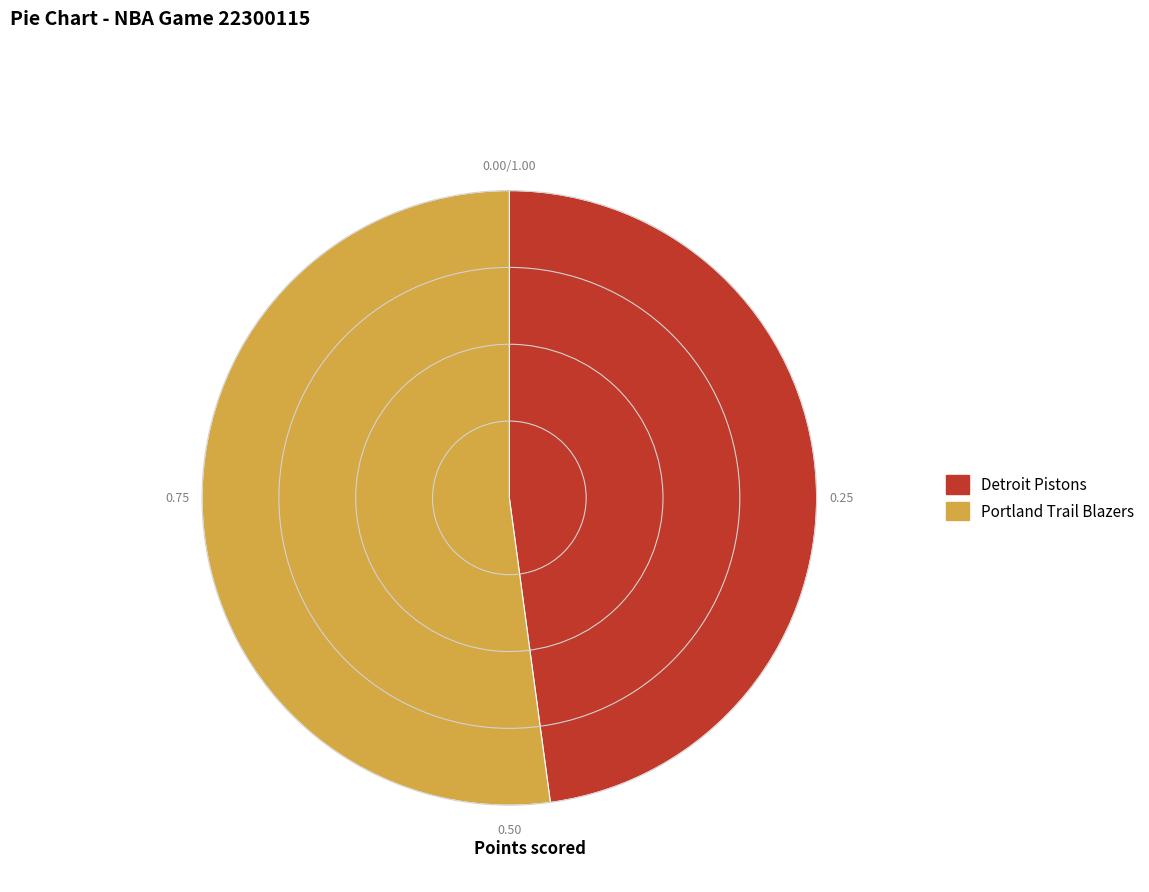

What is the ratio of the value at Detroit Pistons to the value at Portland Trail Blazers?

0.9